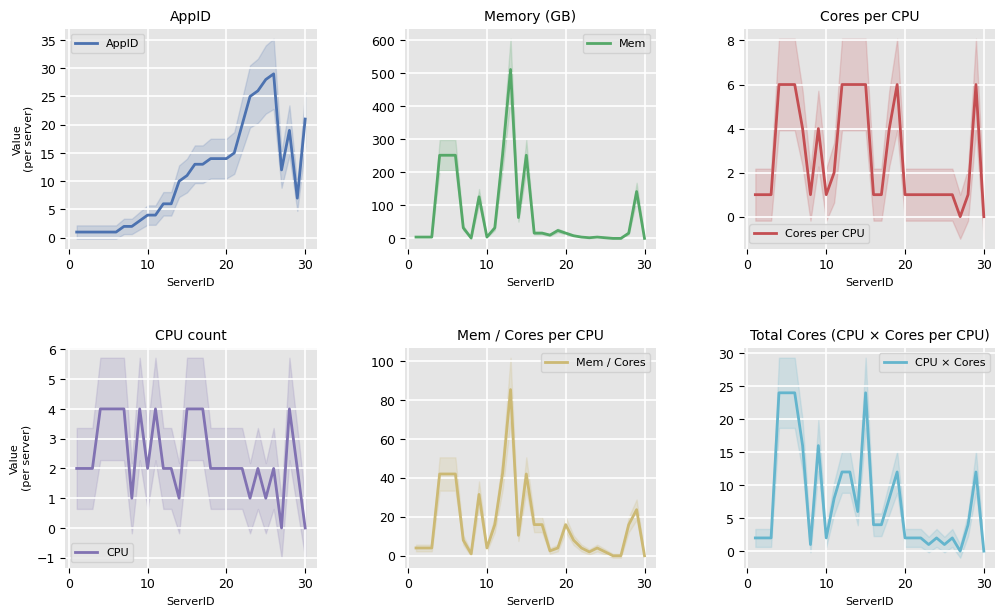

What is the highest value of the AppID series?

29